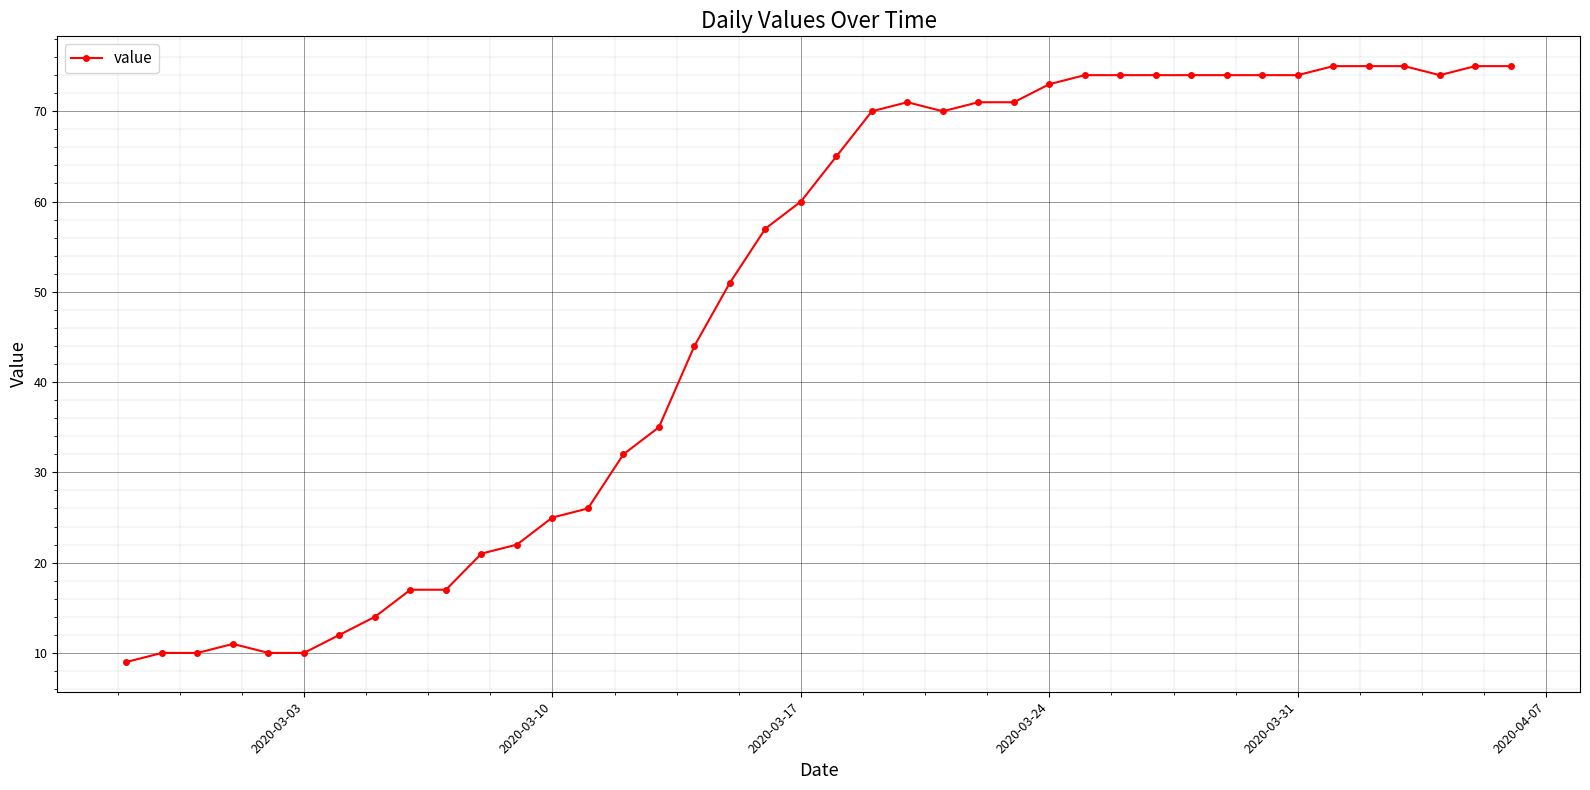

What is the difference between the second highest and minimum values?

66